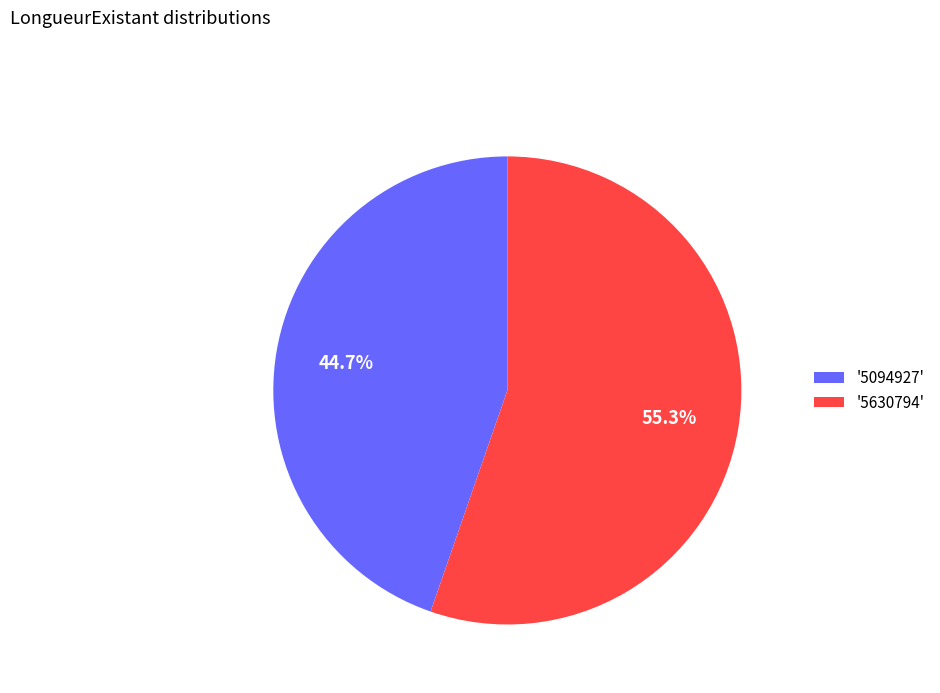

Rank the categories by value from lowest to highest.

'5094927', '5630794'